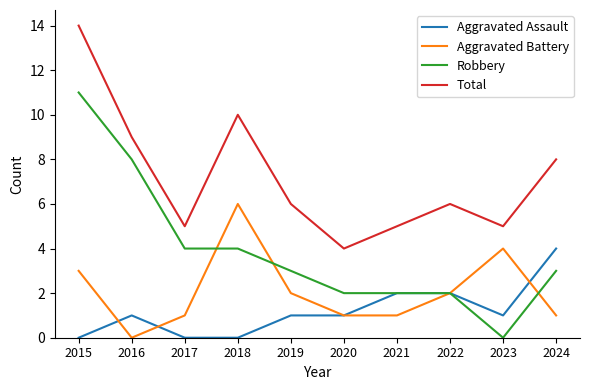

Reading right to left, extract all data points from this chart.

Aggravated Assault: 2024=4	2023=1	2022=2	2021=2	2020=1	2019=1	2018=0	2017=0	2016=1	2015=0
Aggravated Battery: 2024=1	2023=4	2022=2	2021=1	2020=1	2019=2	2018=6	2017=1	2016=0	2015=3
Robbery: 2024=3	2023=0	2022=2	2021=2	2020=2	2019=3	2018=4	2017=4	2016=8	2015=11
Total: 2024=8	2023=5	2022=6	2021=5	2020=4	2019=6	2018=10	2017=5	2016=9	2015=14